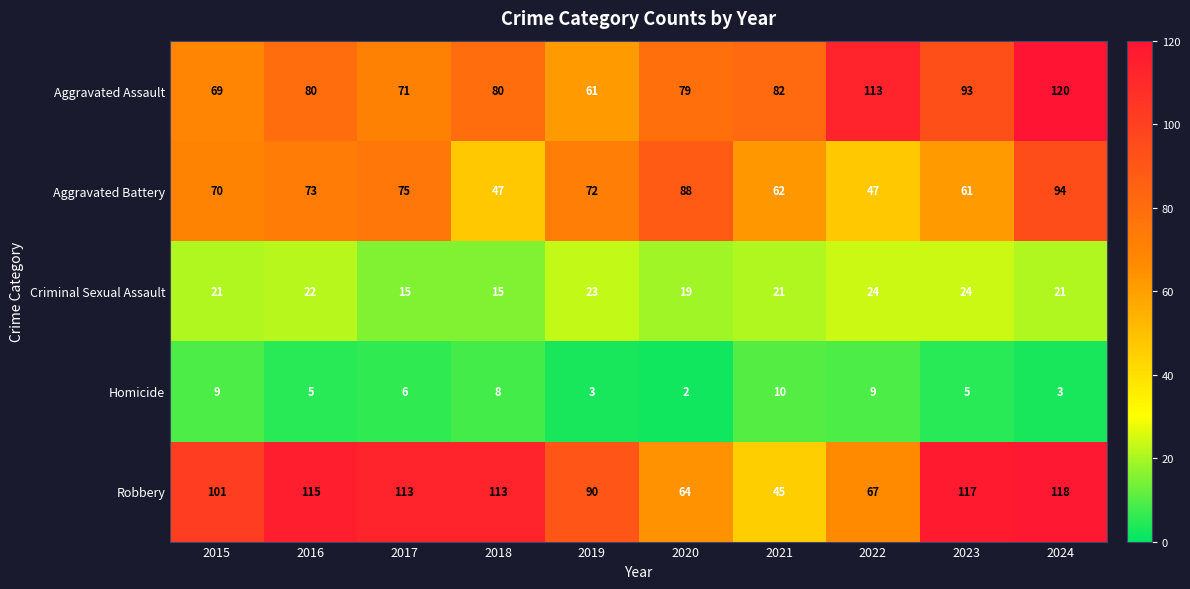

What is the total value across all series at 2021?

220